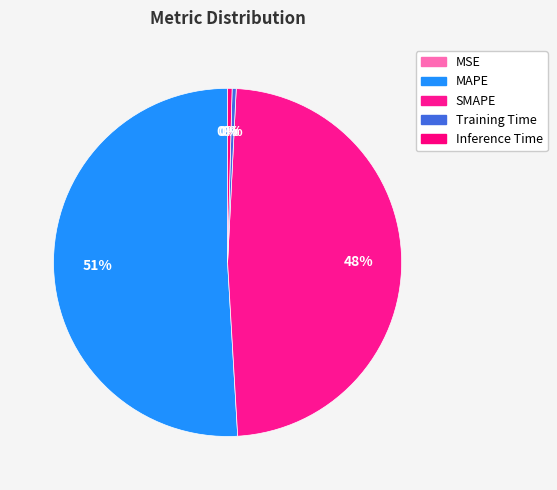

Count the number of slices in the pie.

5